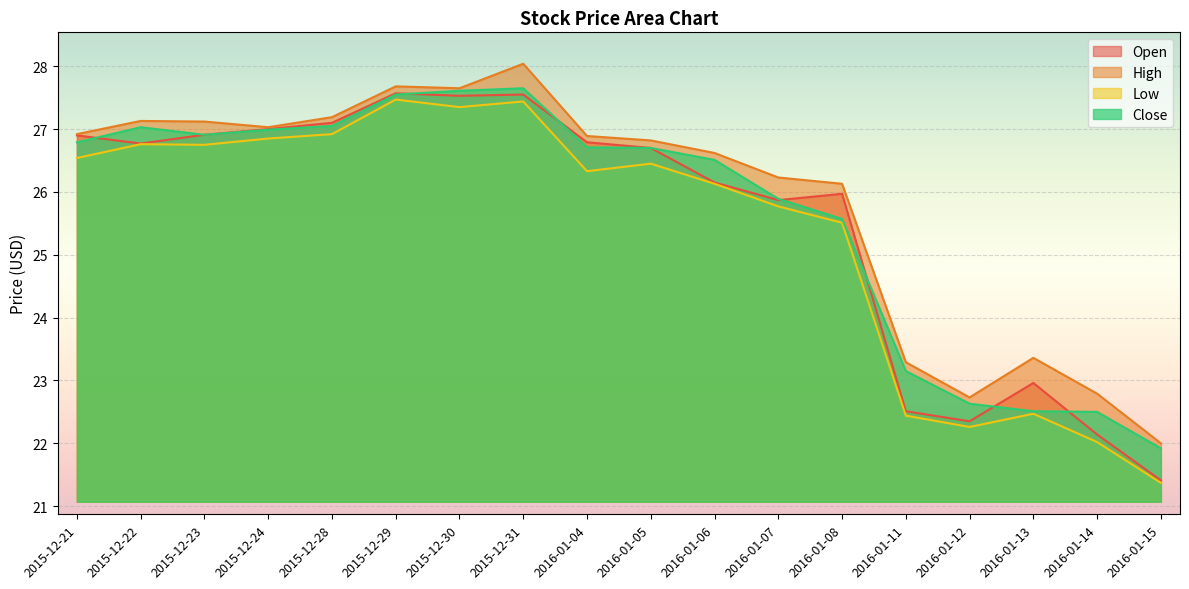

How many lines are shown in the chart?

4